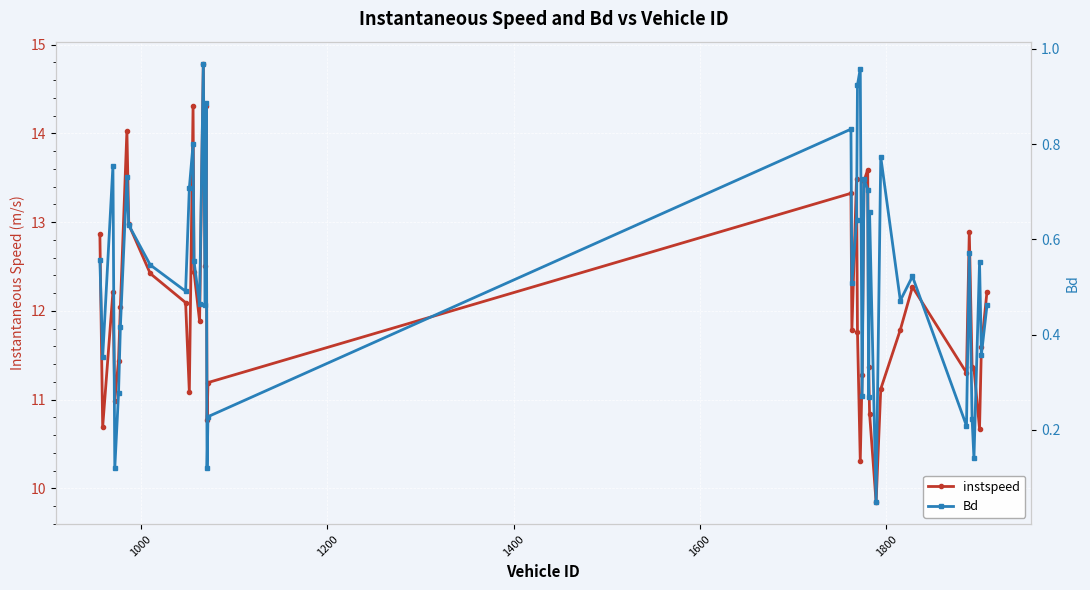

Which series has the largest range (max minus min)?

instspeed